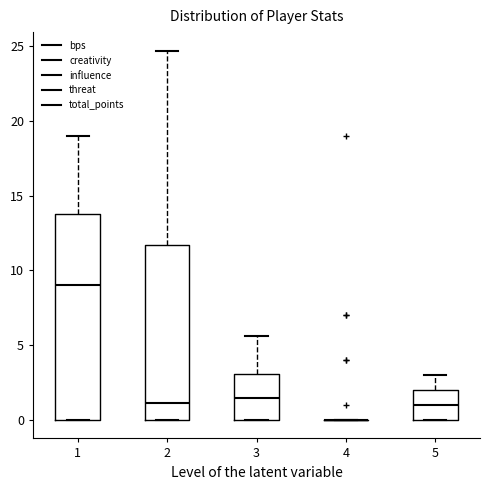

Which box is the tallest, from its lower edge to its upper edge?

1